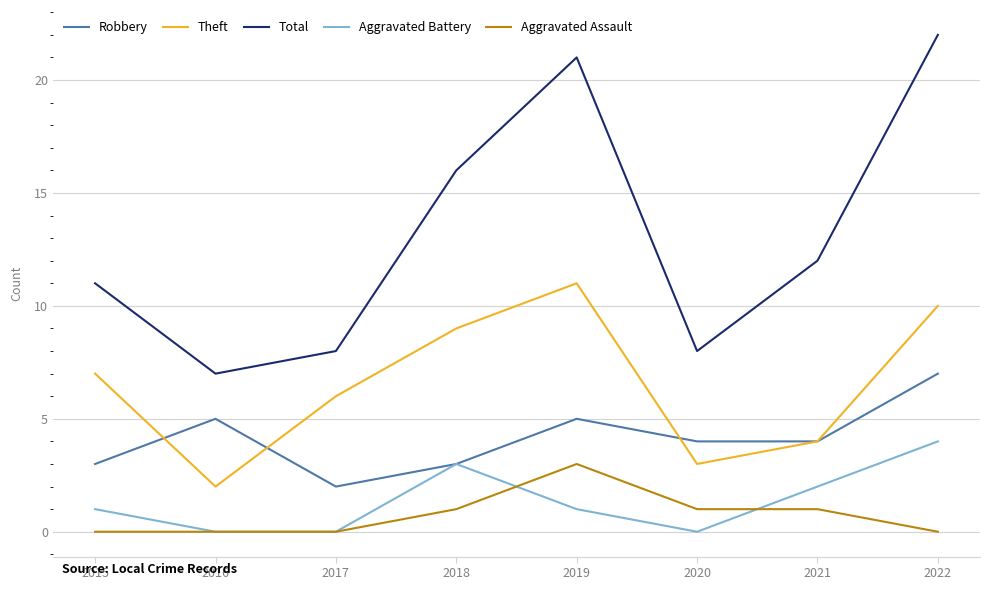

At which label does Robbery first exceed 4?

2016